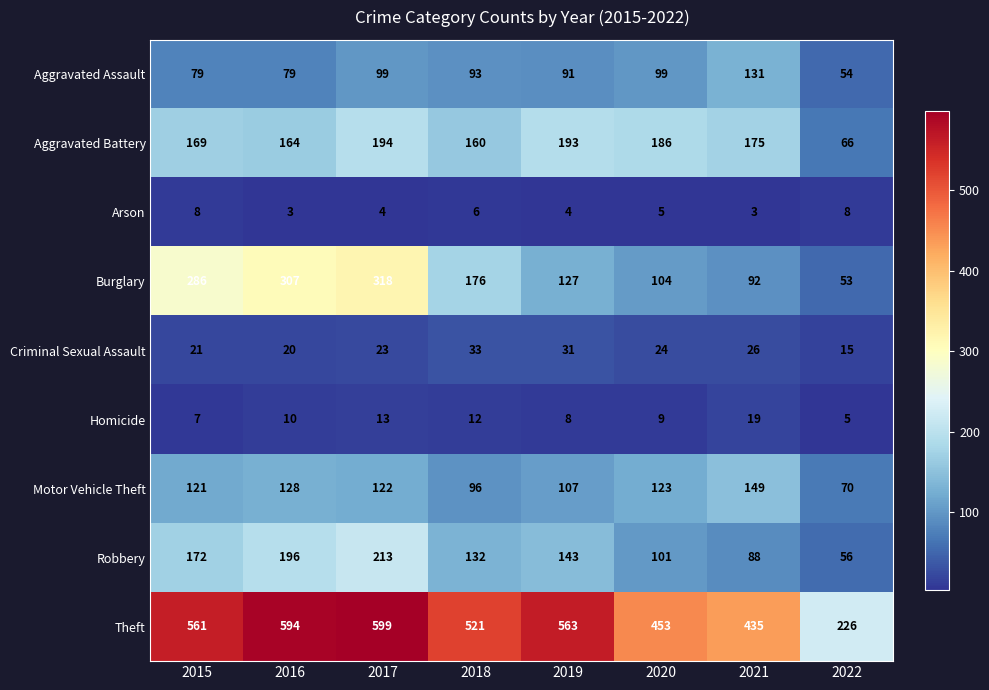

At how many categories does at least one series exceed 61?

8